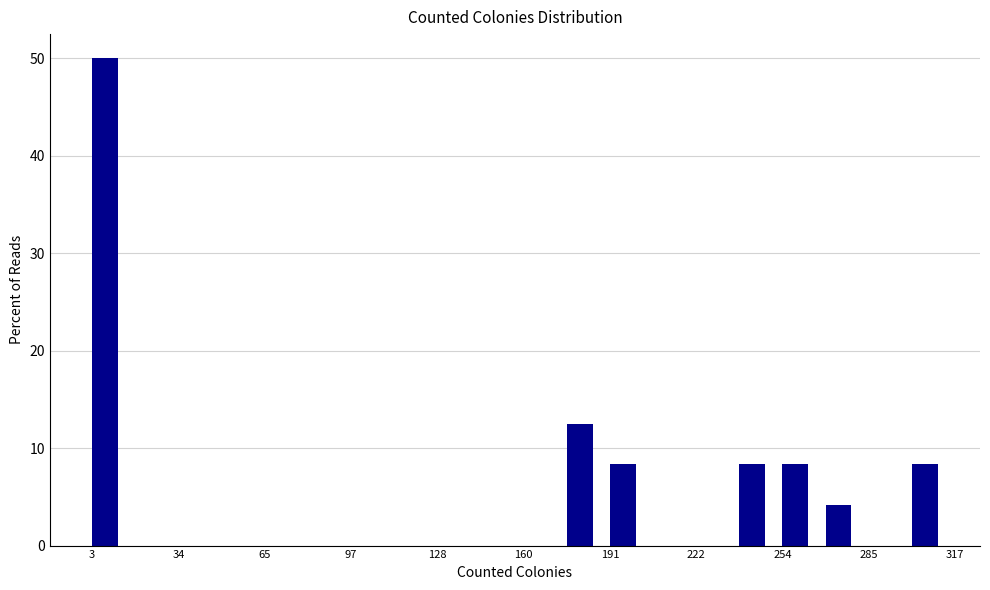

Read against the x-axis, roughly where is the centre of the tallest bar?

10